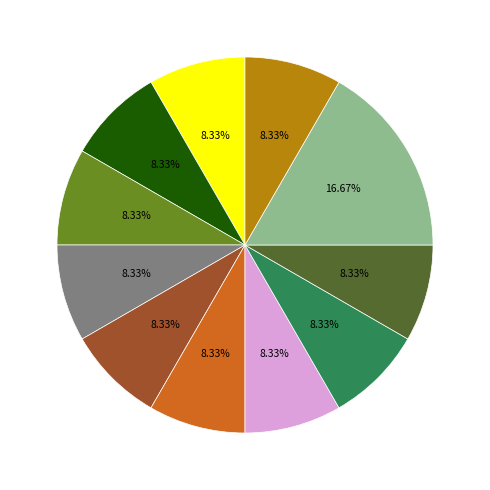

Is there any slice that represents more than half of the pie?

No